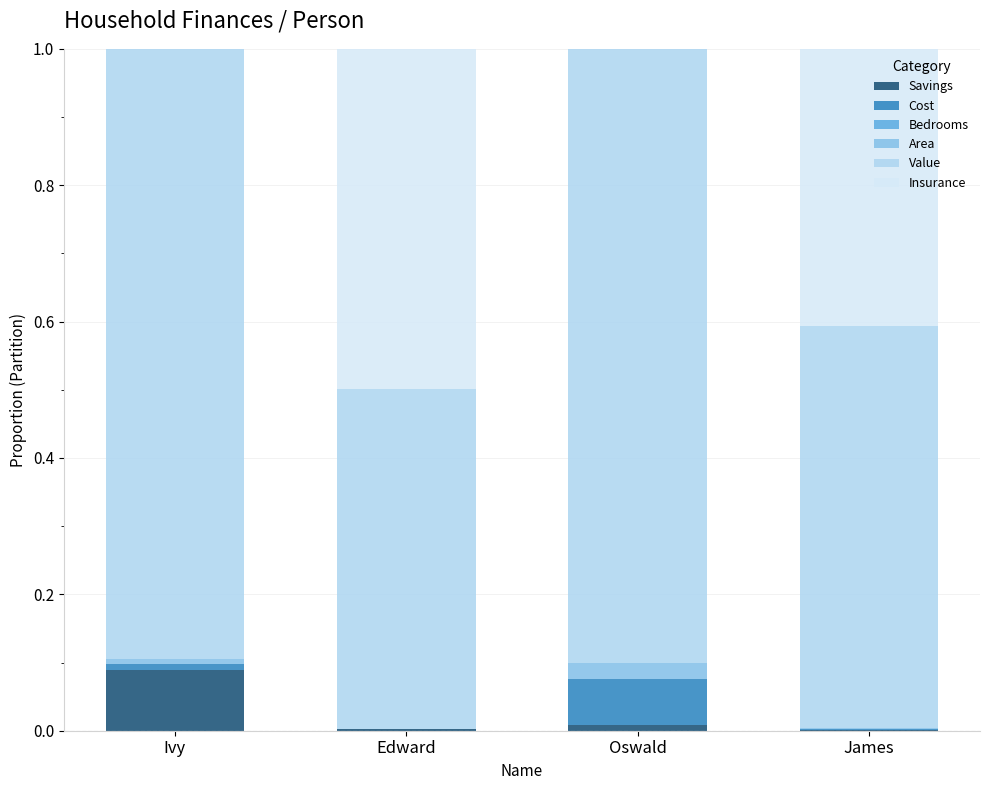

The value of Savings at James is 0.0. True or false?

True